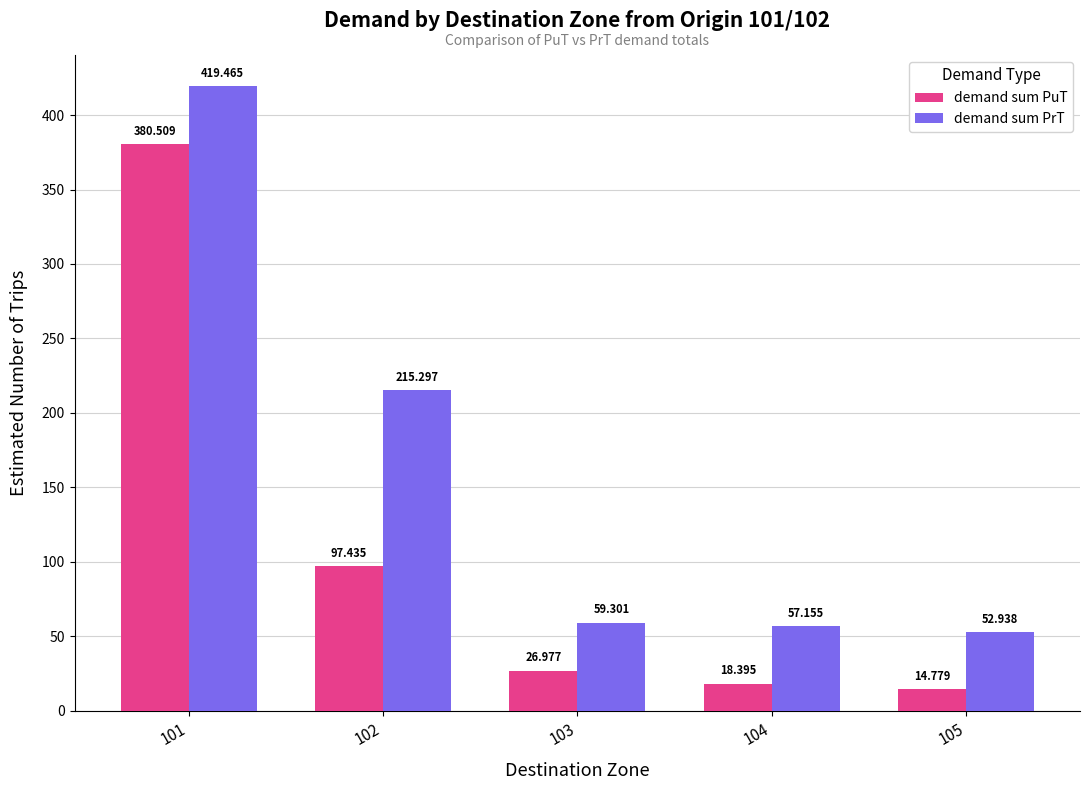

What is the average value of the demand sum PrT series?

160.8